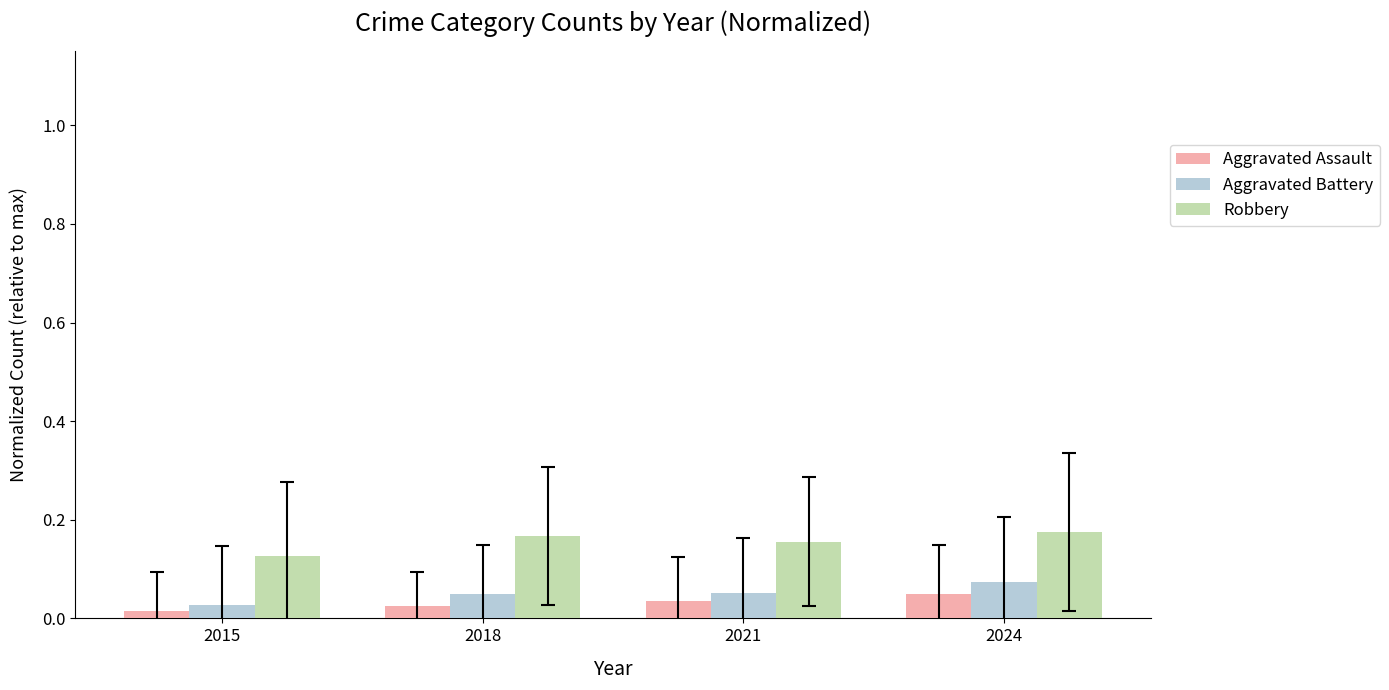

Is it true that Aggravated Assault equals 0.1 at 2021?

False